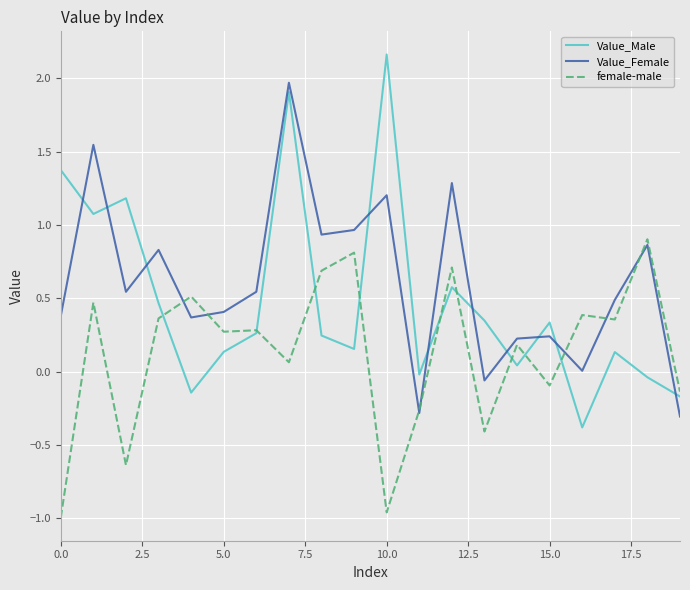

True or false: Value_Male and female-male intersect in this chart.

True